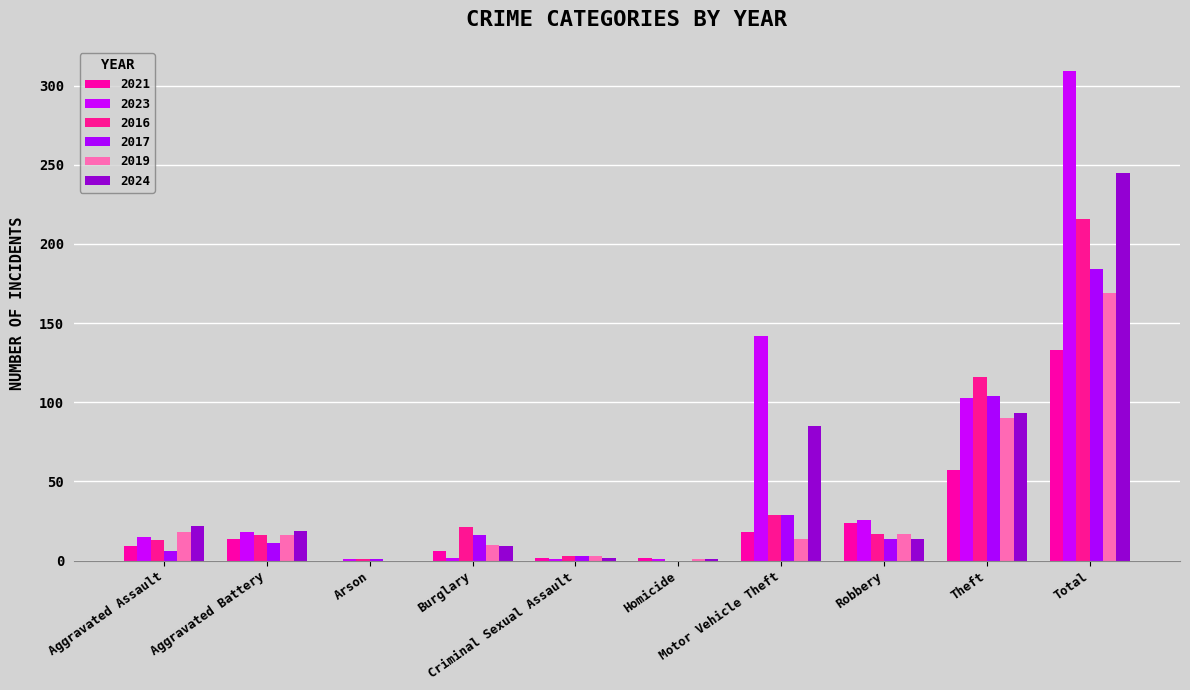

Count the number of data series in this chart.

6